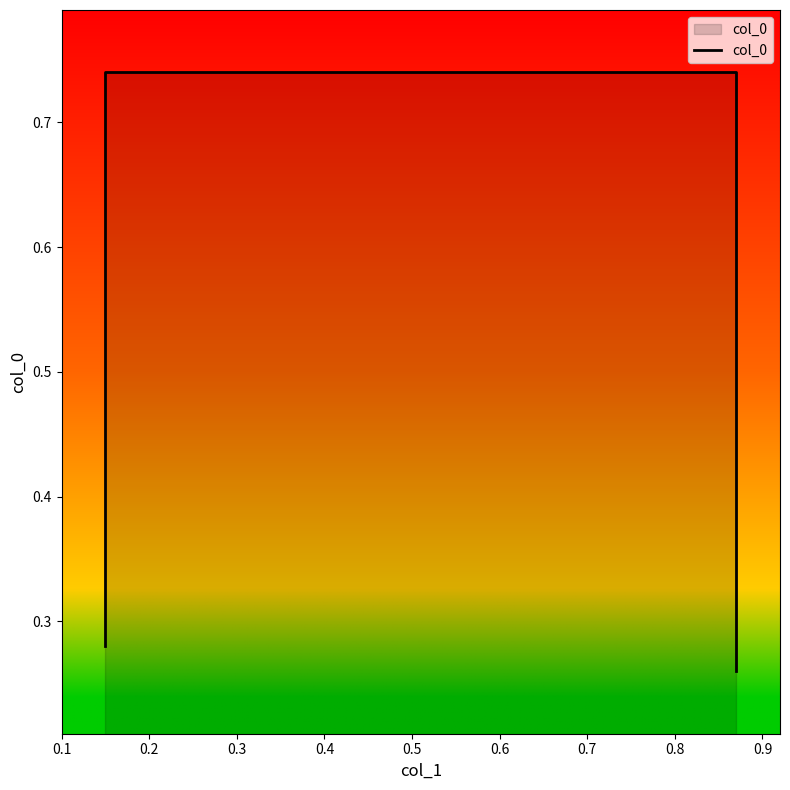

What is the difference between the maximum and minimum values?

0.5